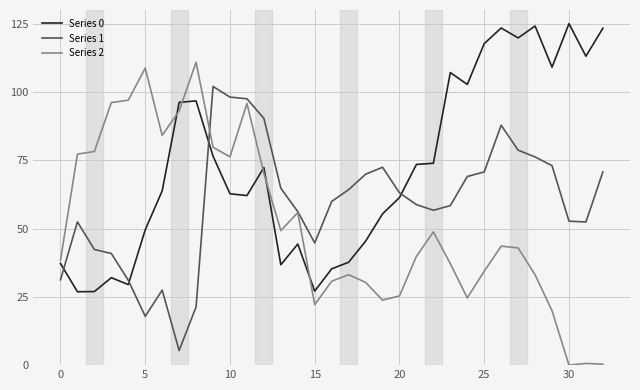

Which series has the largest range (max minus min)?

Series 2